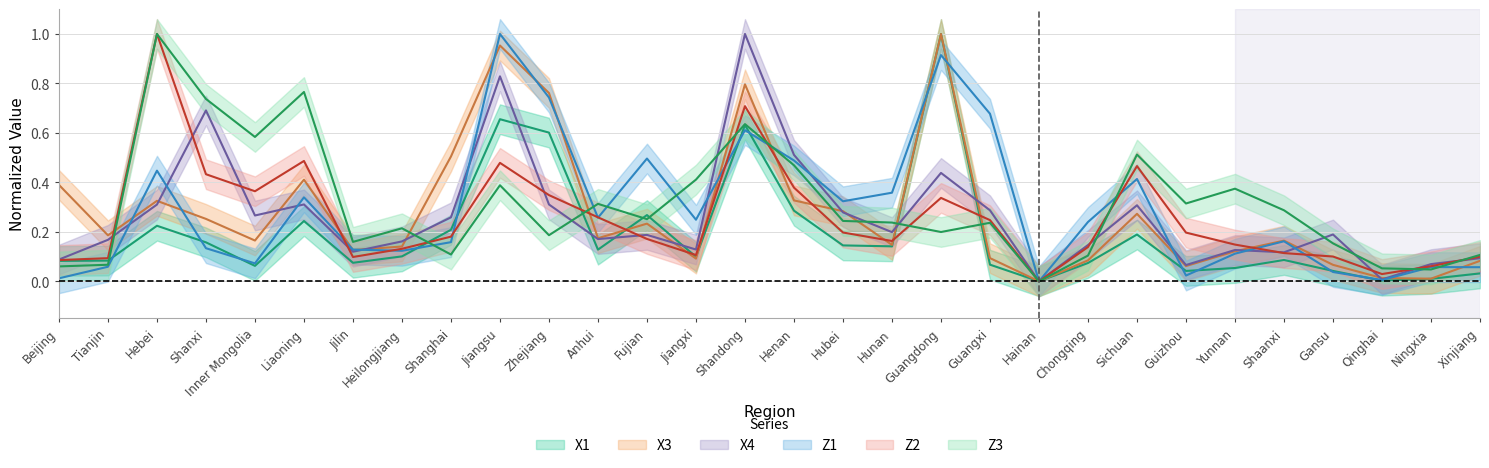

At Tianjin, list the series in order from largest to smallest.

X3, X4, Z2, X1, Z3, Z1